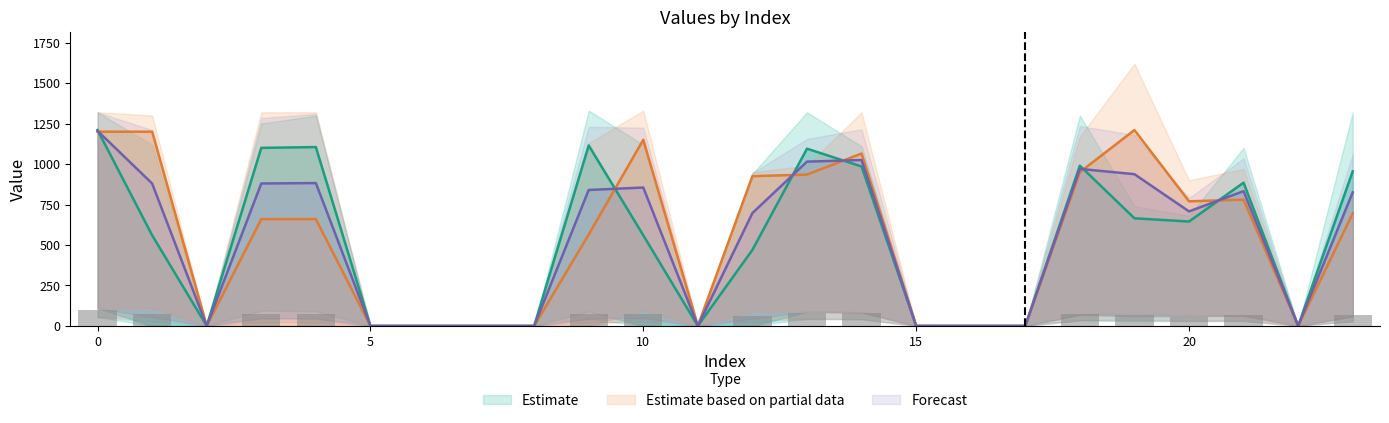

Count the number of categories in the chart.

24